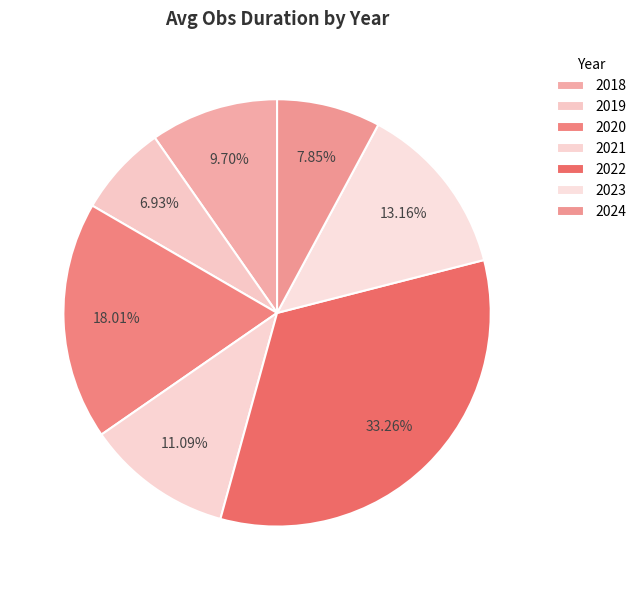

Does 2023 account for over 50% of the chart?

No